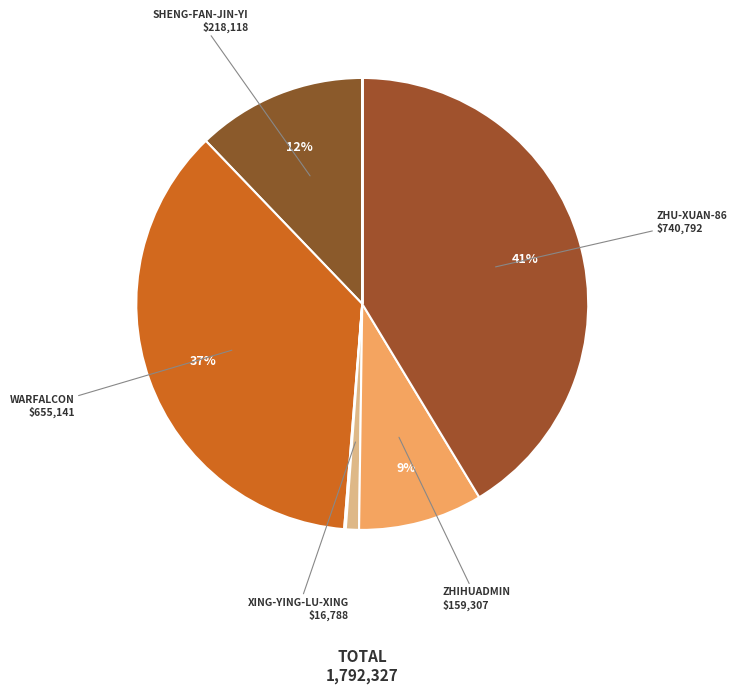

To the nearest percent, what is the average slice percentage?

11%